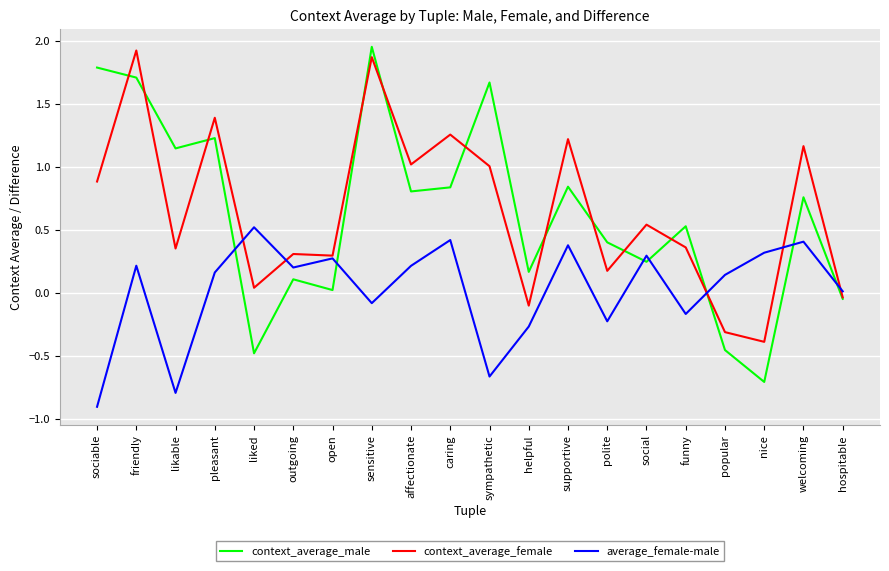

Which category has the lowest value across all series?

sociable